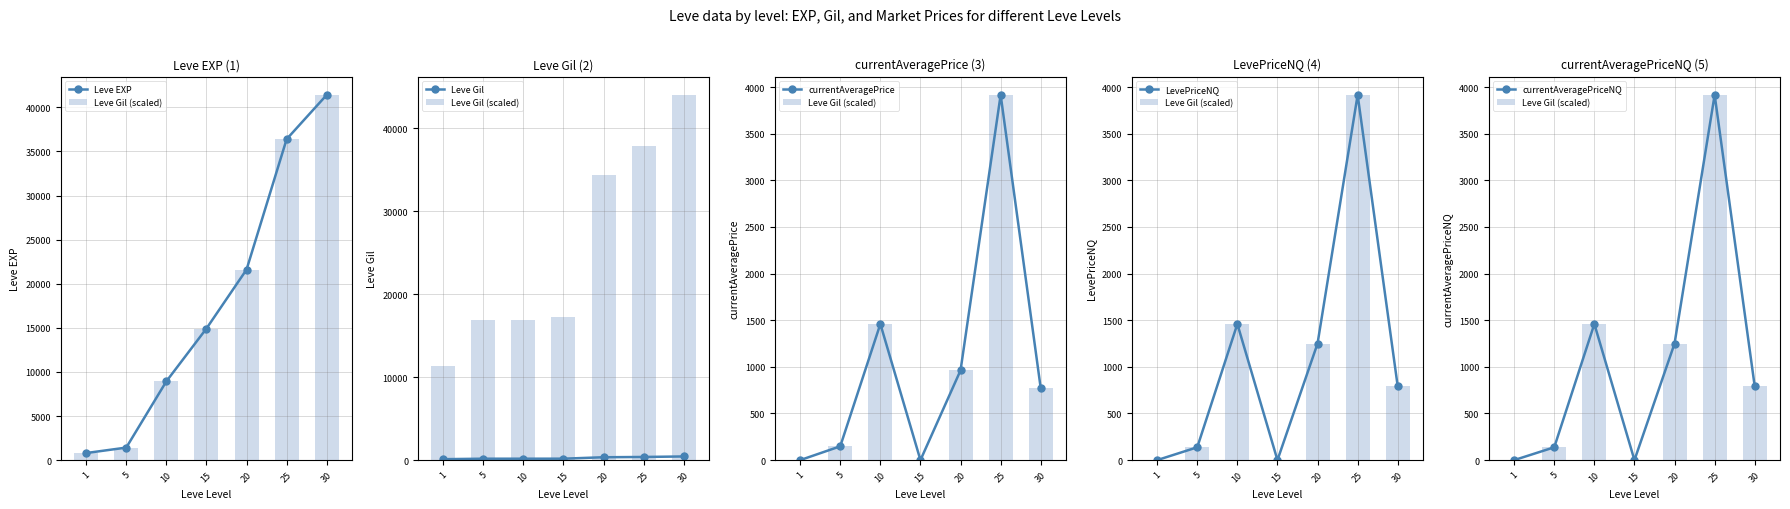

What is the difference between the maximum and minimum values in the currentAveragePrice series?

3916.2